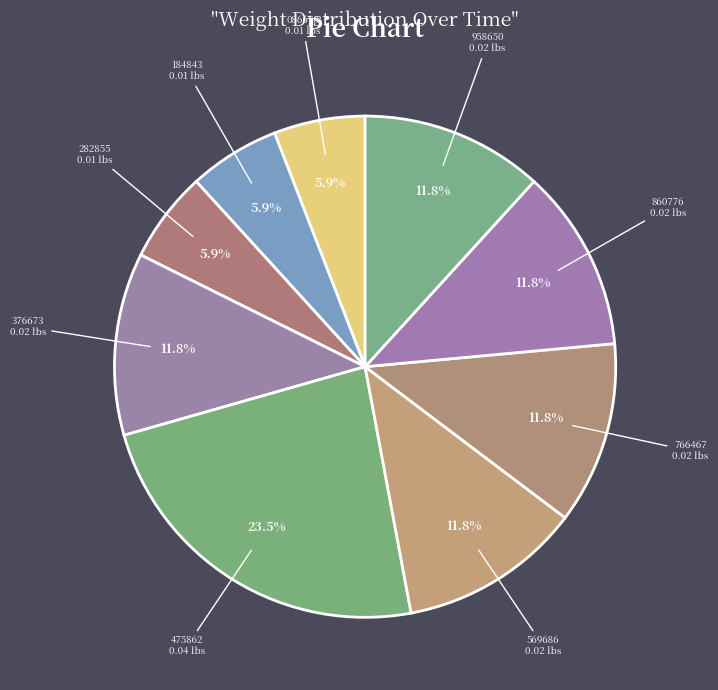

Is there a majority slice in this chart?

No